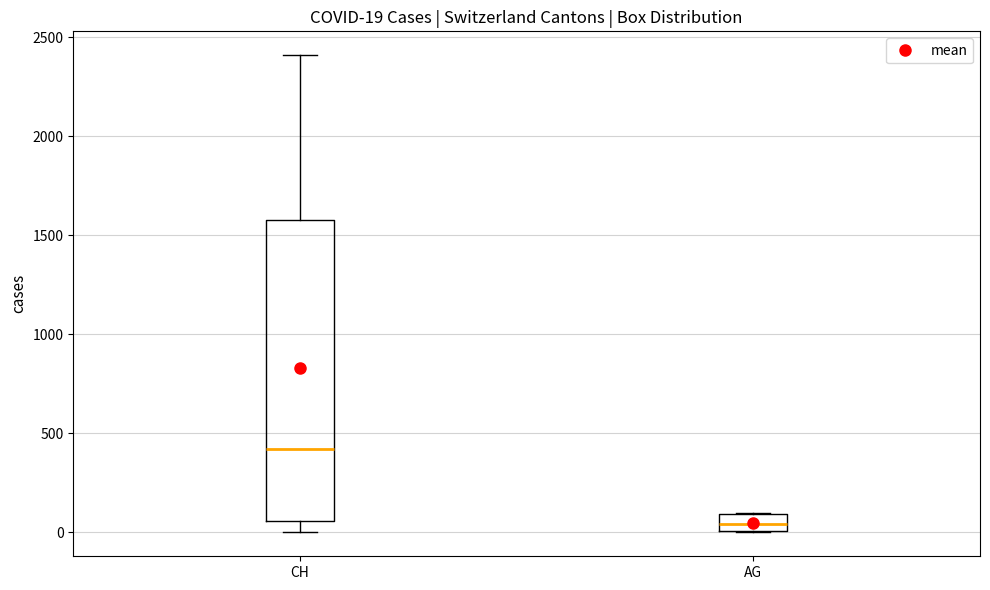

Which box is the tallest, from its lower edge to its upper edge?

CH